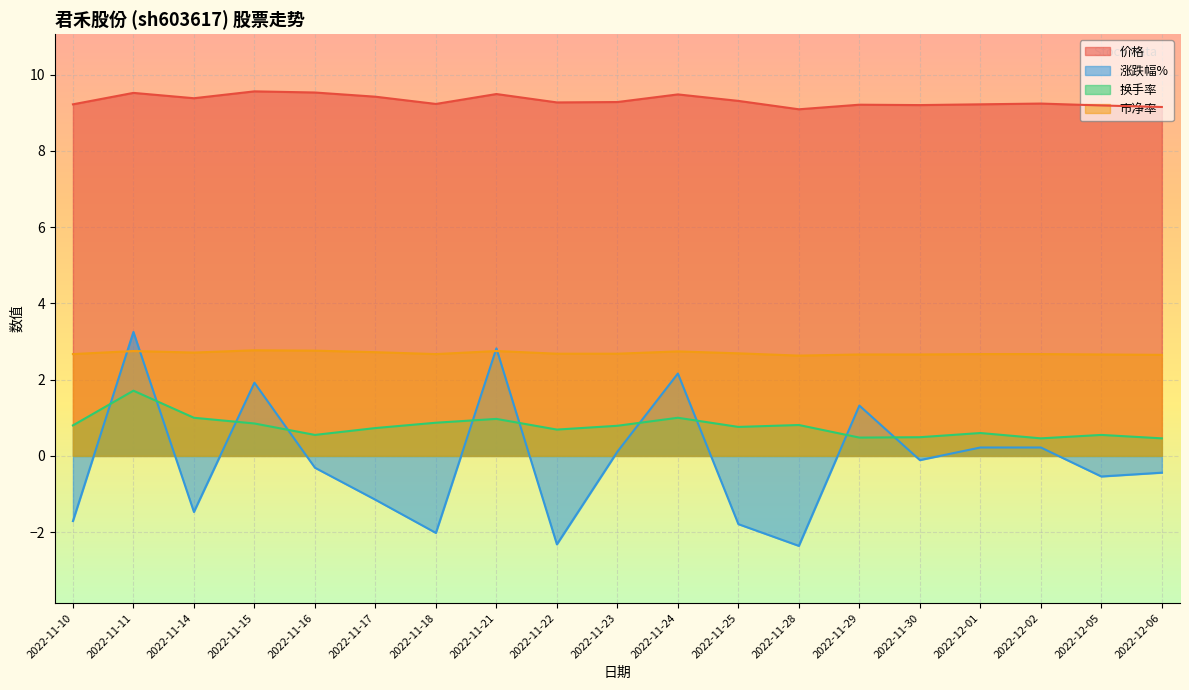

Which series changed the most between 2022-12-02 and 2022-12-05?

涨跌幅%